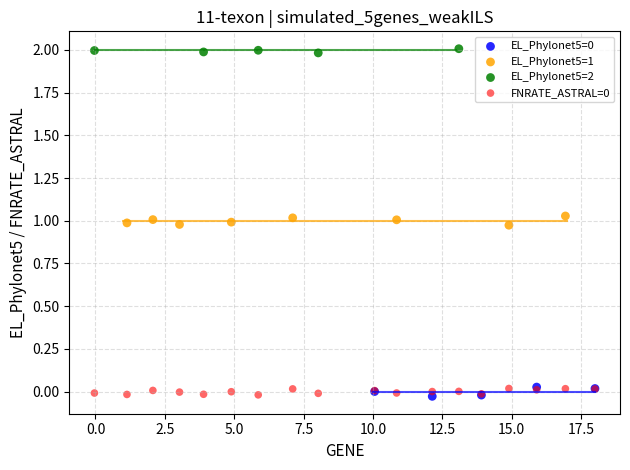

Which series reaches the maximum Y coordinate?

EL_Phylonet5=2